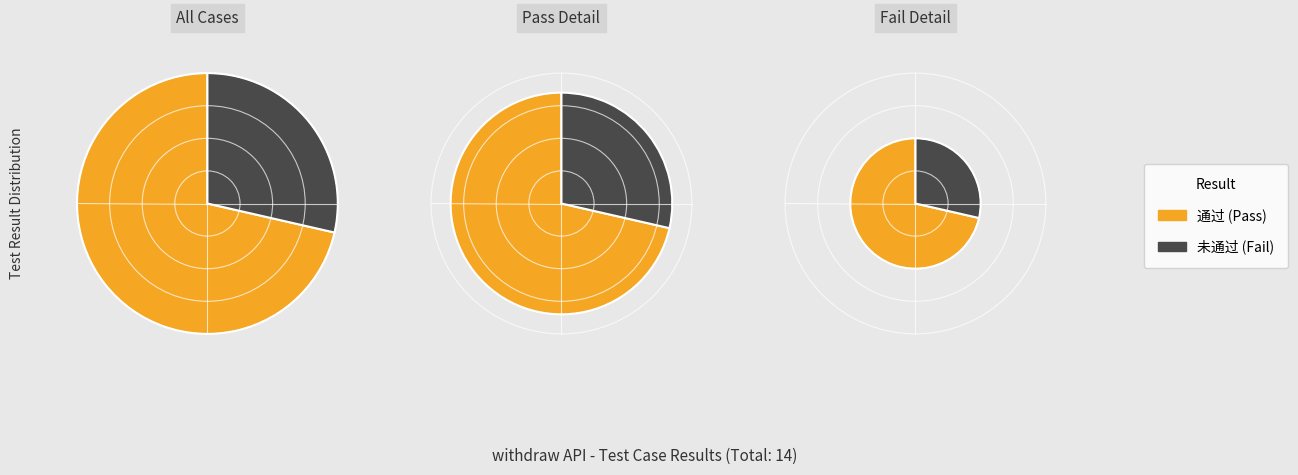

What is the change in value from 通过 to 未通过?

-6